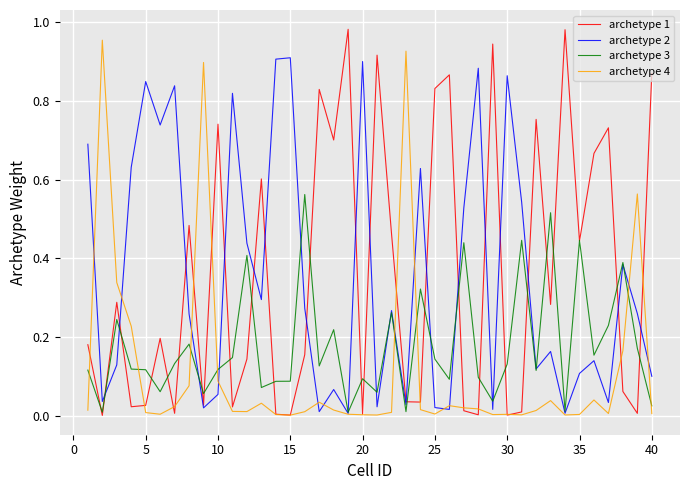

Which series has the widest spread of values?

archetype 1